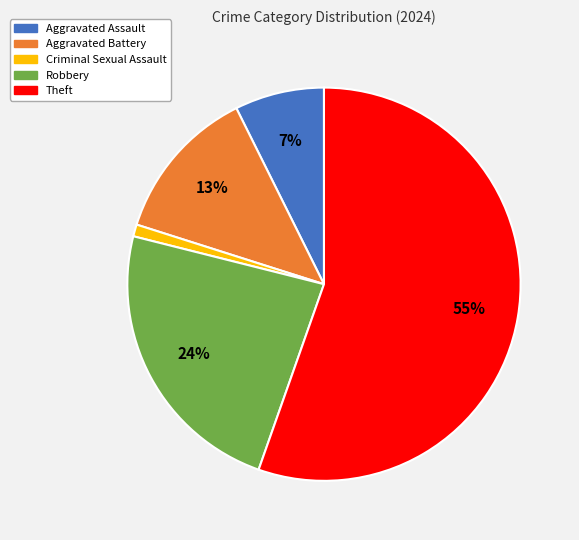

To the nearest percent, what is the combined percentage of Criminal Sexual Assault and Robbery?

25%